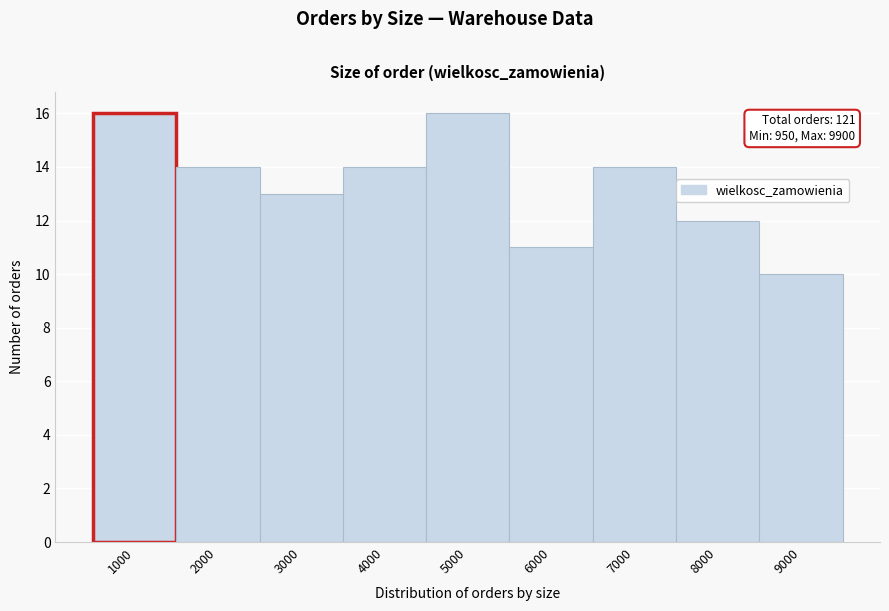

Reading left to right, list all the values displayed in this chart.

1000=16	2000=14	3000=13	4000=14	5000=16	6000=11	7000=14	8000=12	9000=10